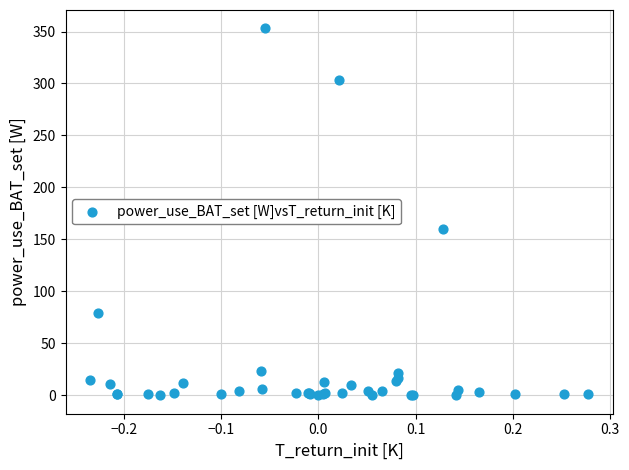

What Y value in the scatter plot is closest to 176?

160.3